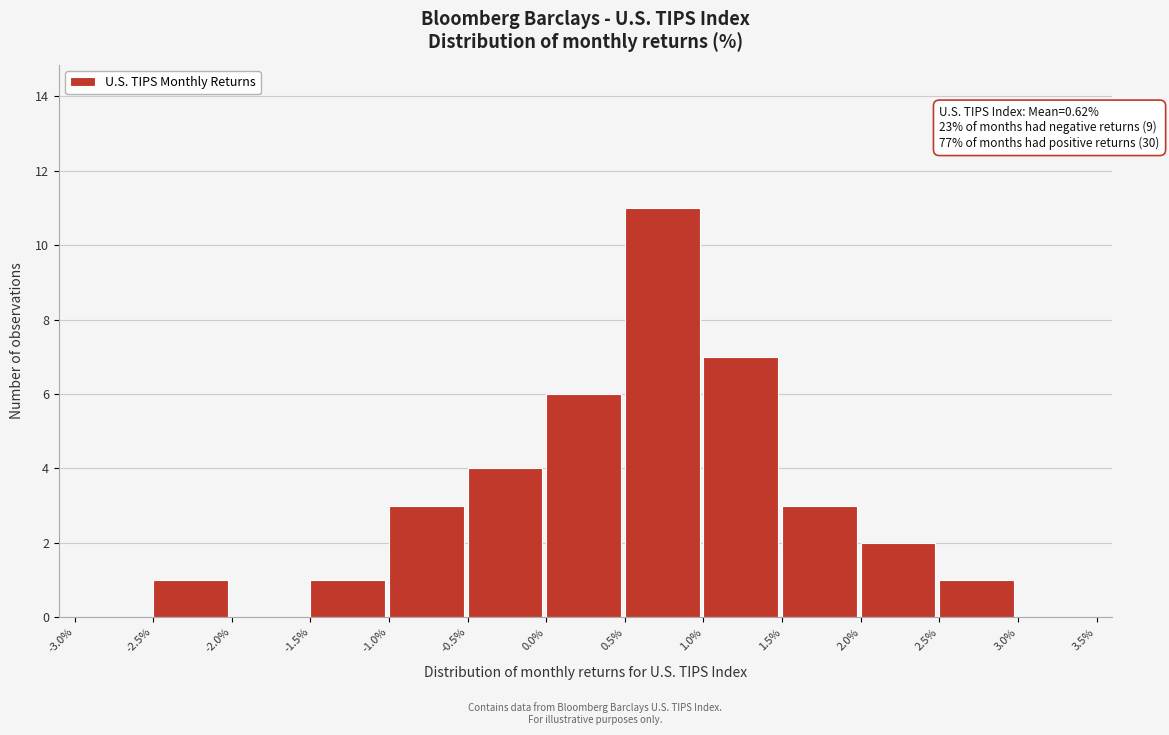

Over which range of the x-axis is the bar tallest?

0.5% to 1.0%